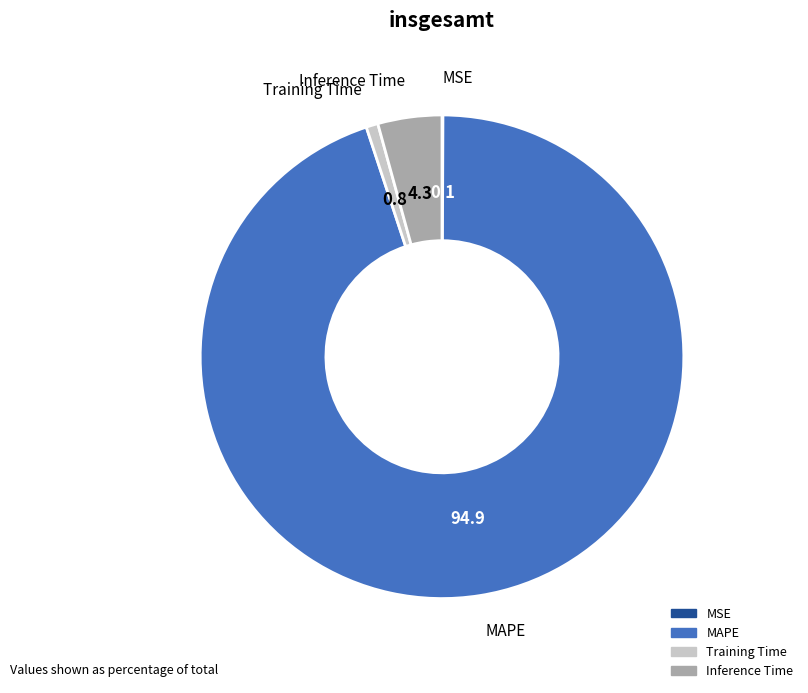

Is it true that Training Time is 1% of the pie?

True